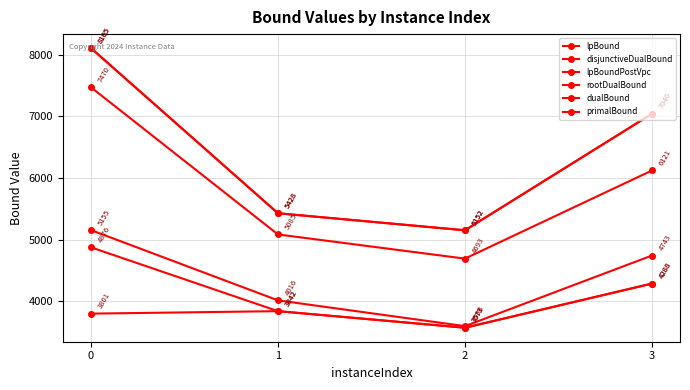

What is the difference between the maximum and minimum values in the dualBound series?

2953.0